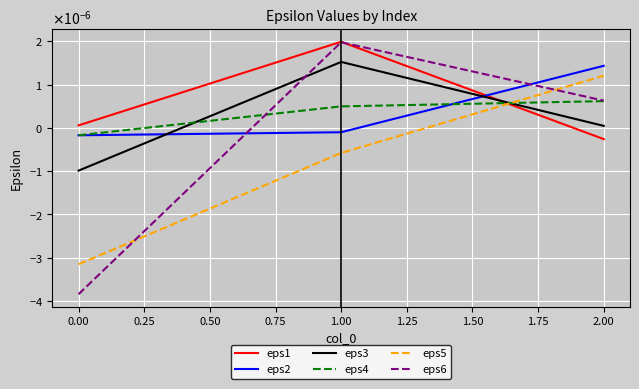

Is this an area chart (filled region under the line)?

No